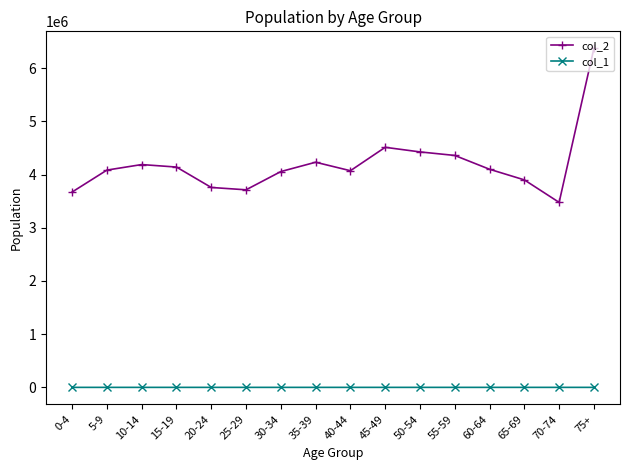

How many interior local valleys does the col_2 series have?

3